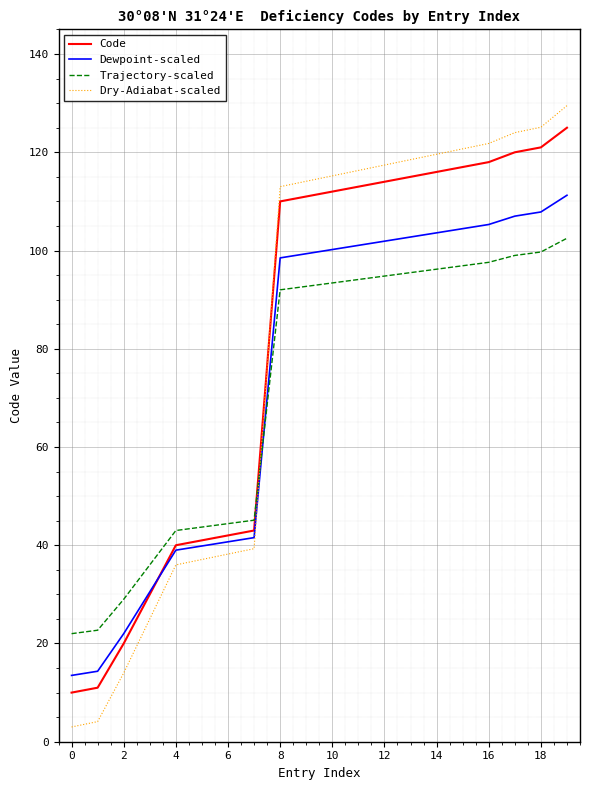

Which series has the widest spread of values?

Dry-Adiabat-scaled